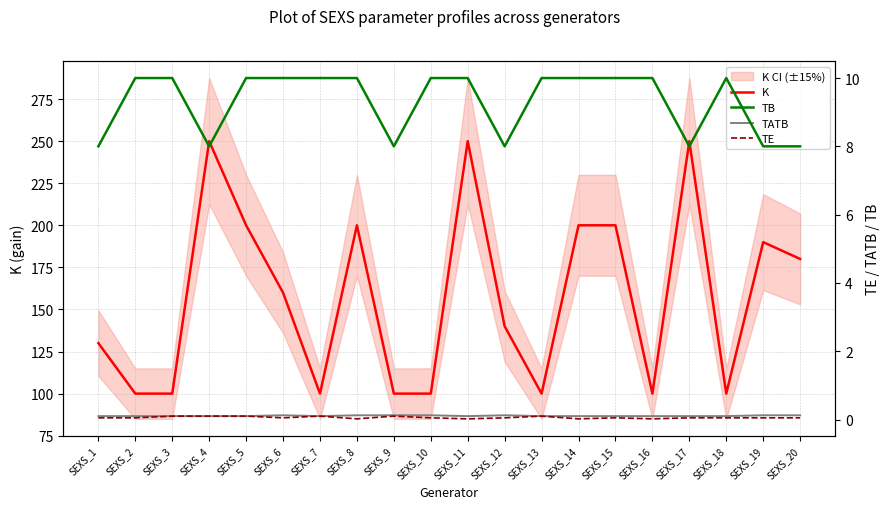

The TATB series shows 0.2 at SEXS_16. True or false?

False